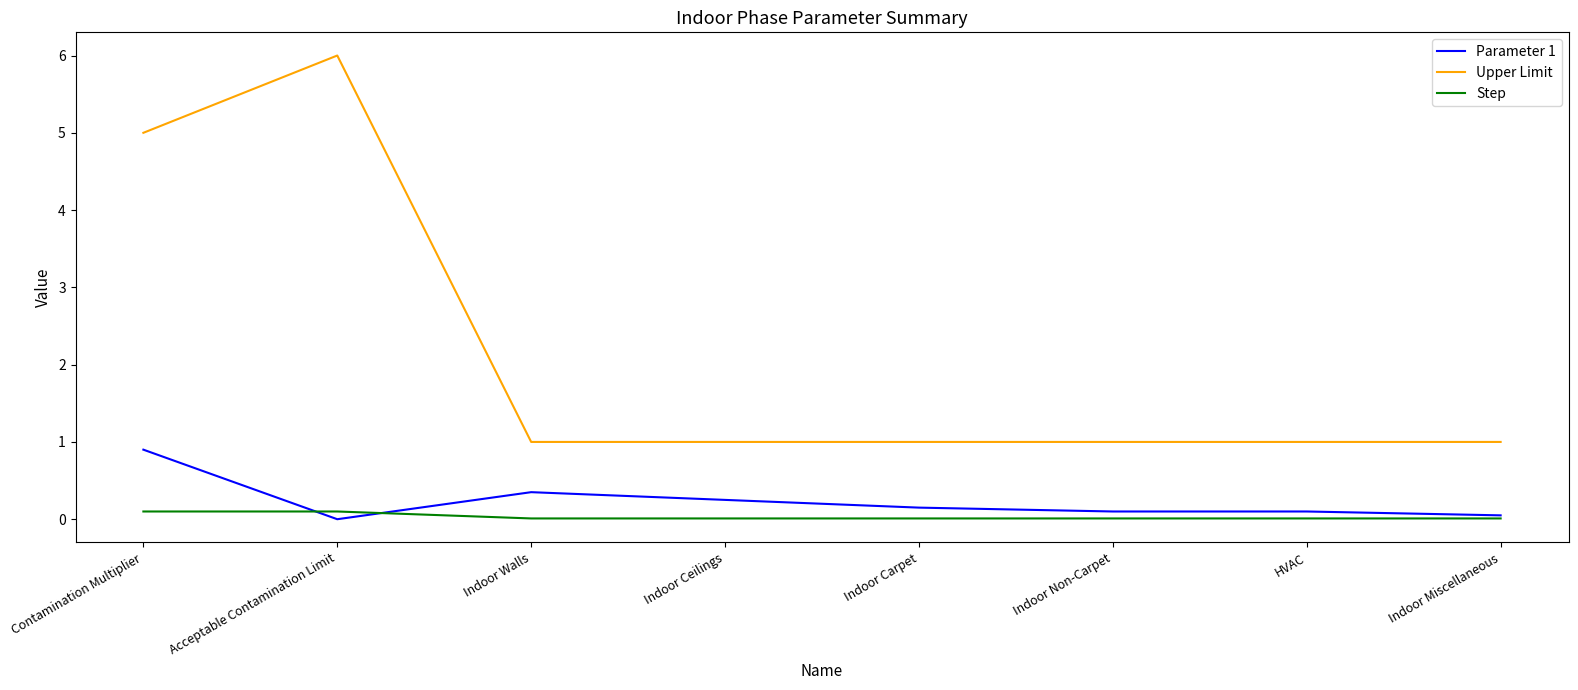

What is the sum of all Step values?

0.3